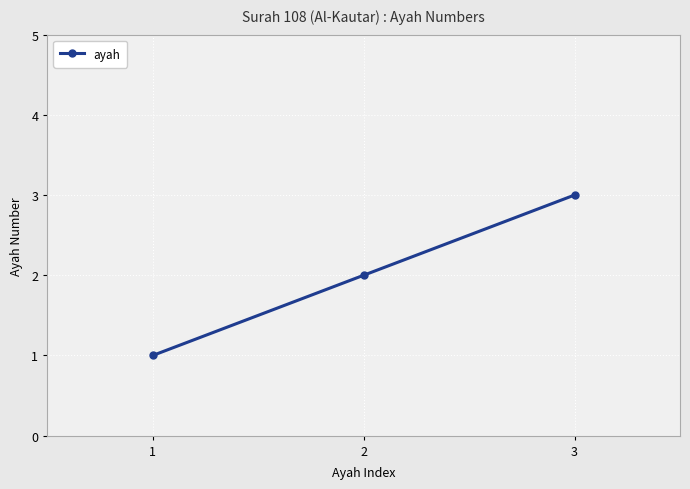

What is the value of the 1st point from the left?

1